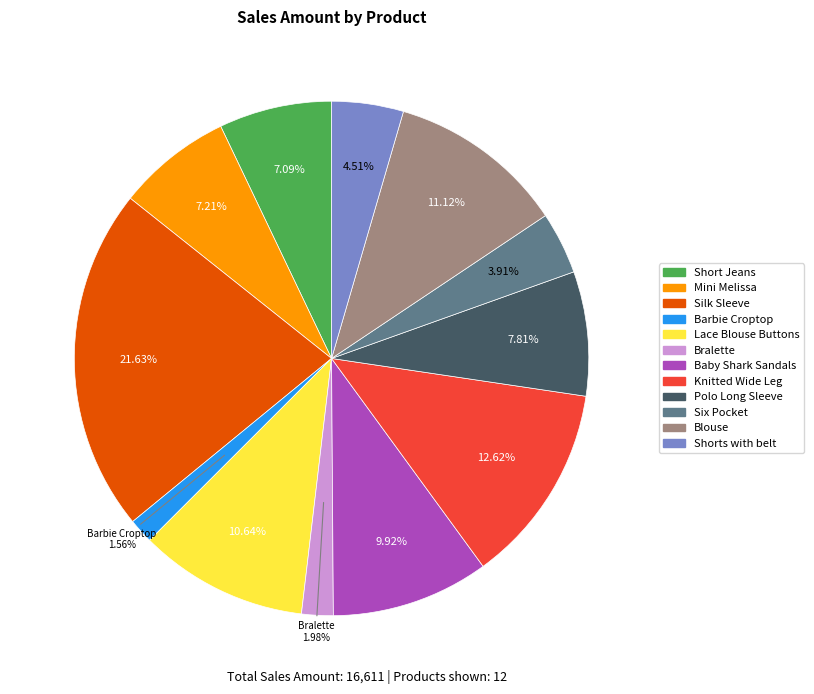

Which slice is the largest?

Silk Sleeve